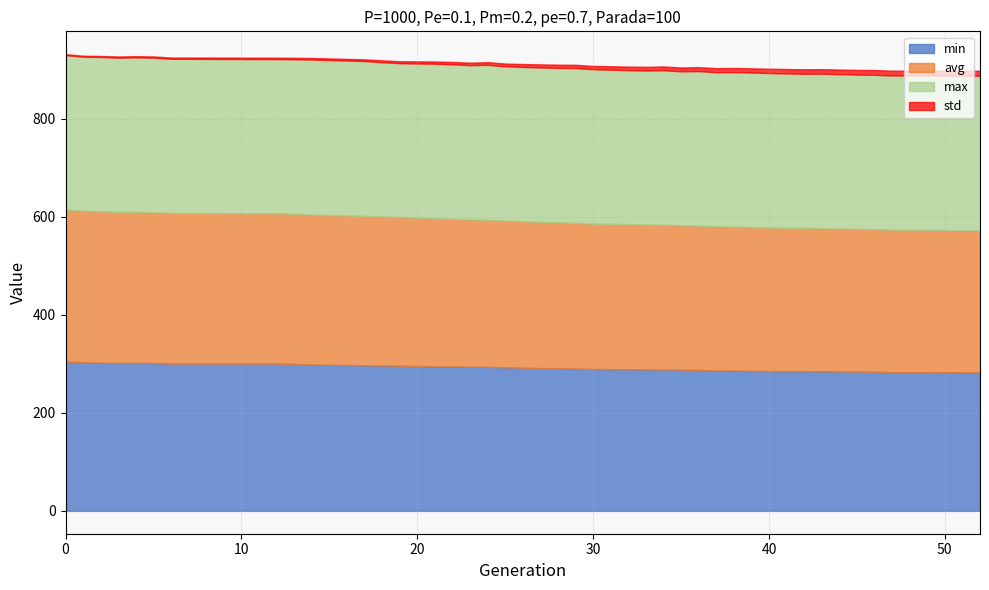

Reading left to right, list all the values displayed in this chart.

min: 0=304.4	1=303.3	2=302.3	3=301.8	4=301.8	5=301.7	6=300.4	12=300.4	13=299.8	14=298.5	17=297.0	18=296.6	19=296.1	21=294.8	22=294.7	23=294.0	24=293.7	25=293.0	26=292.0	27=291.2	28=290.9	29=290.5	30=289.2	31=289.1	33=288.6	34=288.4	35=288.1	36=287.5	37=286.6	38=286.3	40=285.1	42=285.1	43=284.7	45=284.2	46=283.7	47=283.0	49=283.0	50=282.8	52=282.6
avg: 0=310.1	1=308.9	2=308.5	3=308.2	4=307.8	5=307.4	6=307.4	12=306.4	13=306.2	14=305.8	17=304.6	18=303.9	19=303.1	21=301.8	22=301.1	23=300.4	24=299.9	25=299.3	26=298.7	27=298.1	28=297.7	29=297.0	30=296.6	31=296.2	33=295.4	34=295.1	35=294.6	36=294.2	37=293.8	38=293.5	40=292.7	42=292.1	43=291.7	45=291.1	46=290.9	47=290.5	49=290.0	50=289.9	52=289.6
max: 0=315.1	1=314.3	2=314.9	3=314.5	4=315.4	5=315.3	6=314.3	12=314.6	13=315.1	14=316.3	17=316.0	18=314.6	19=313.8	21=315.5	22=315.1	23=314.7	24=316.2	25=314.5	26=314.8	27=315.0	28=315.0	29=315.6	30=314.9	31=314.5	33=314.1	34=315.3	35=313.8	36=315.2	37=314.3	38=315.2	40=315.2	42=314.4	43=315.3	45=314.6	46=314.8	47=314.5	49=315.1	50=314.9	52=315.2
std: 0=1.9	1=2.0	2=2.1	3=2.3	4=2.4	5=2.5	6=2.5	12=2.9	13=3.0	14=3.1	17=3.5	18=3.8	19=4.0	21=4.5	22=4.8	23=5.0	24=5.4	25=5.6	26=5.9	27=6.2	28=6.5	29=6.6	30=6.8	31=7.0	33=7.5	34=7.7	35=7.8	36=8.1	37=8.3	38=8.4	40=8.8	42=9.2	43=9.2	45=9.6	46=9.7	47=9.8	49=10.1	50=10.1	52=10.2